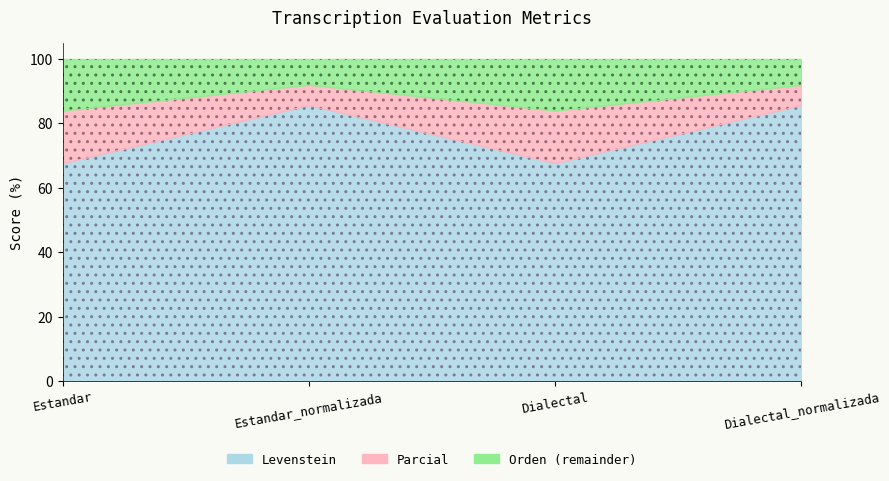

True or false: Parcial and Levenstein intersect in this chart.

False